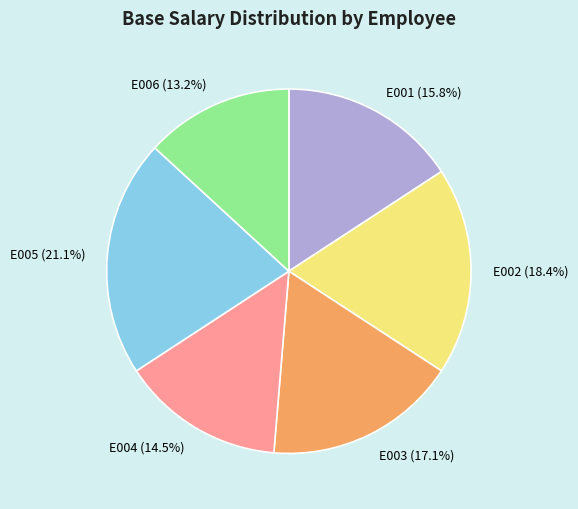

How many slices are in this pie chart?

6